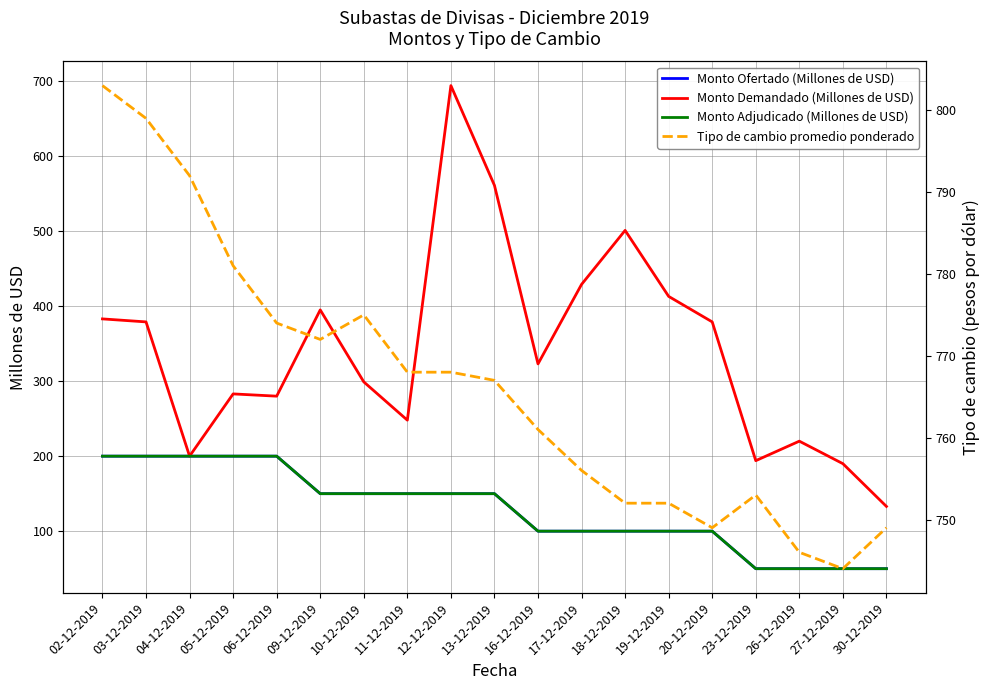

At which category is the sum across all series the highest?

12-12-2019